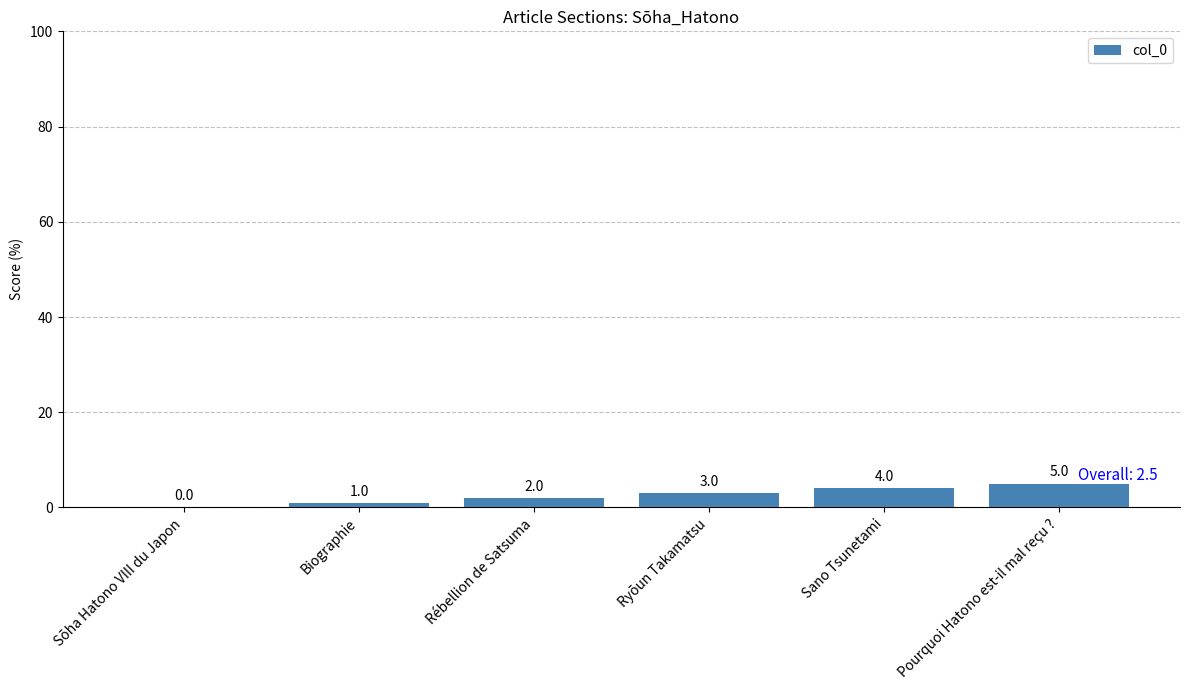

How many distinct data groups are displayed?

1